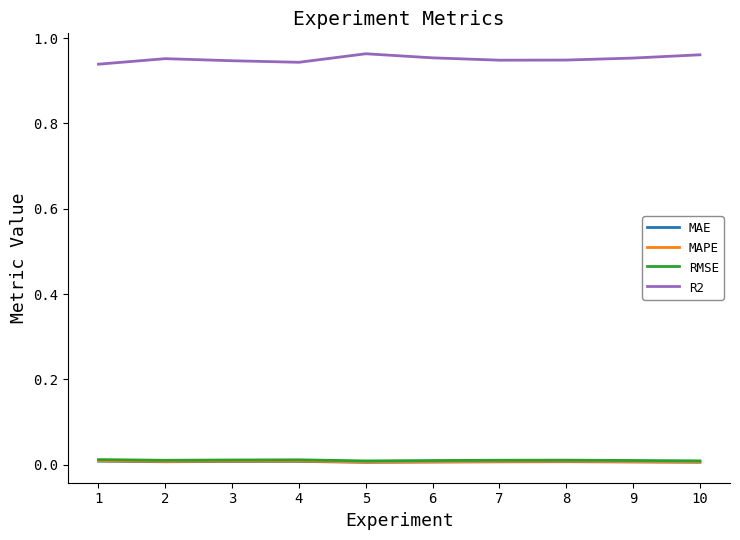

Which series has the widest spread of values?

R2